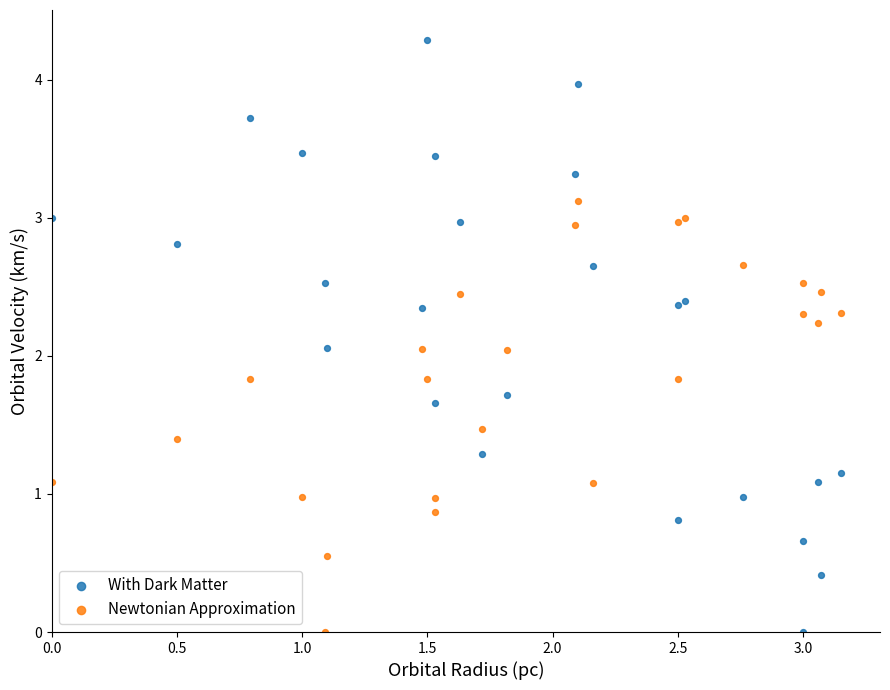

What are all the series names shown in the legend?

With Dark Matter, Newtonian Approximation